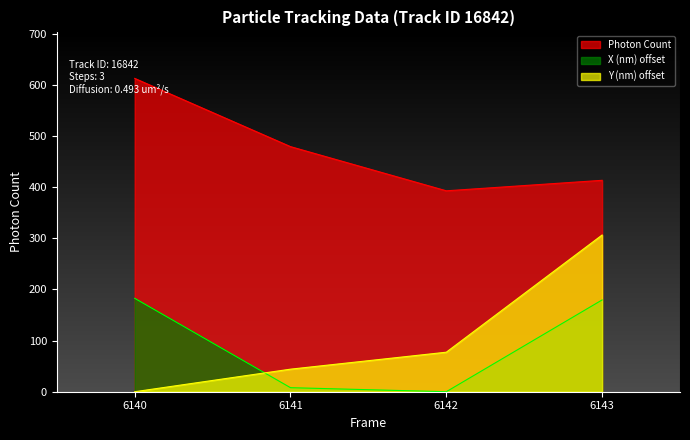

What is the highest value of the X (nm) series?

182.7